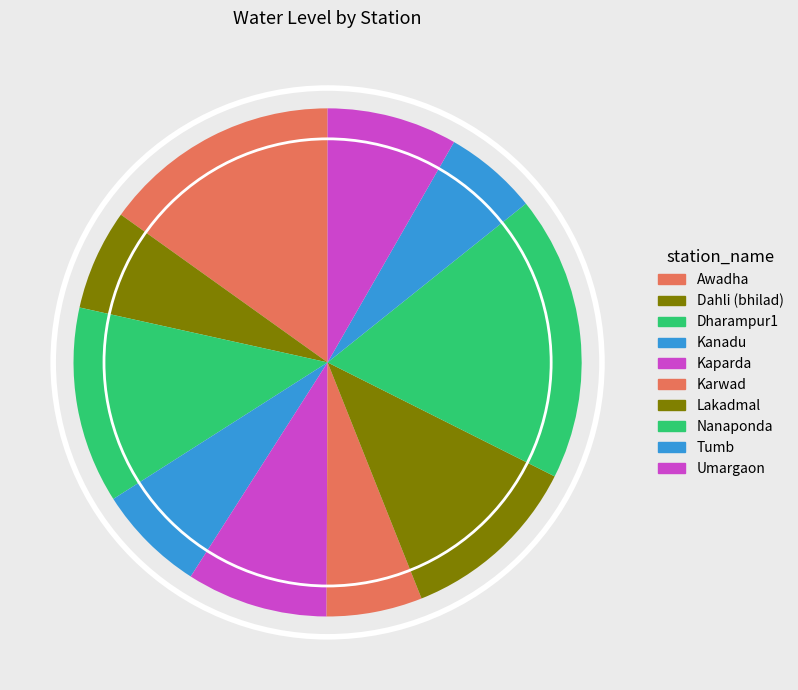

How many slices are in this pie chart?

10